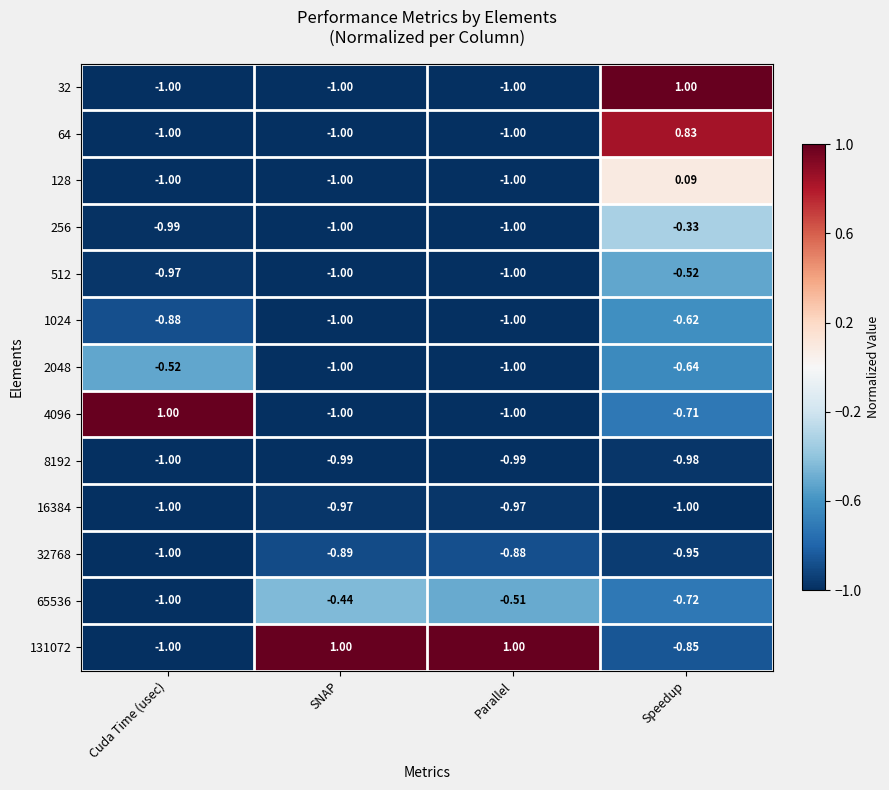

At which category is the sum across all series the highest?

Speedup